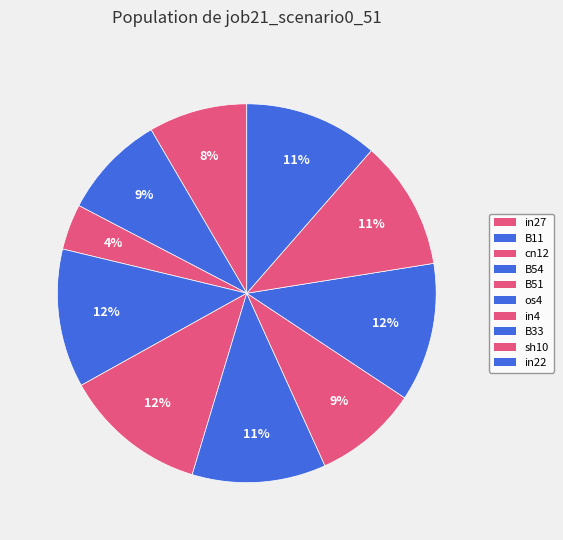

How many segments does this pie chart have?

10